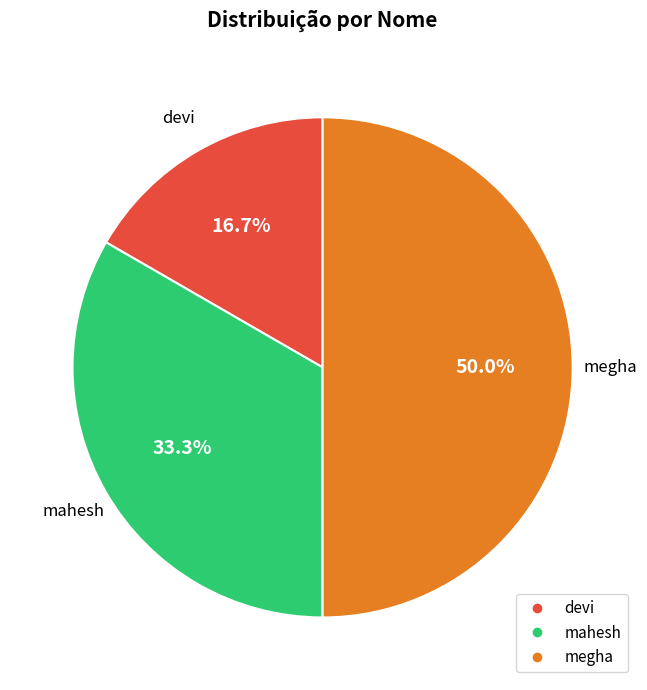

What portion of the pie excludes mahesh?

66.7%